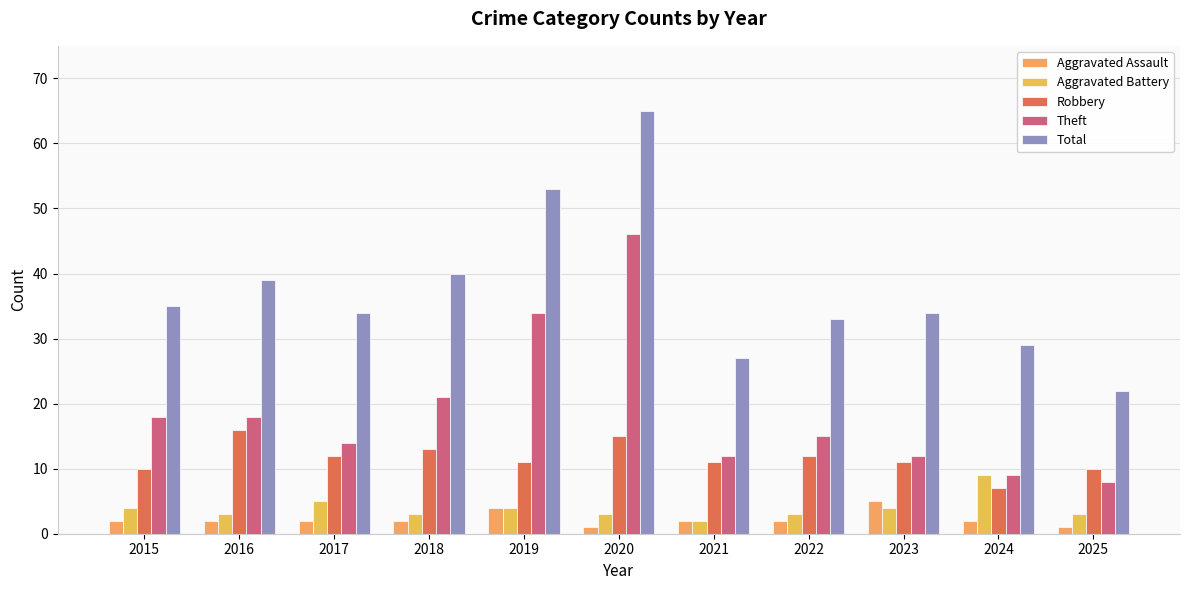

What is the highest value of the Total series?

65